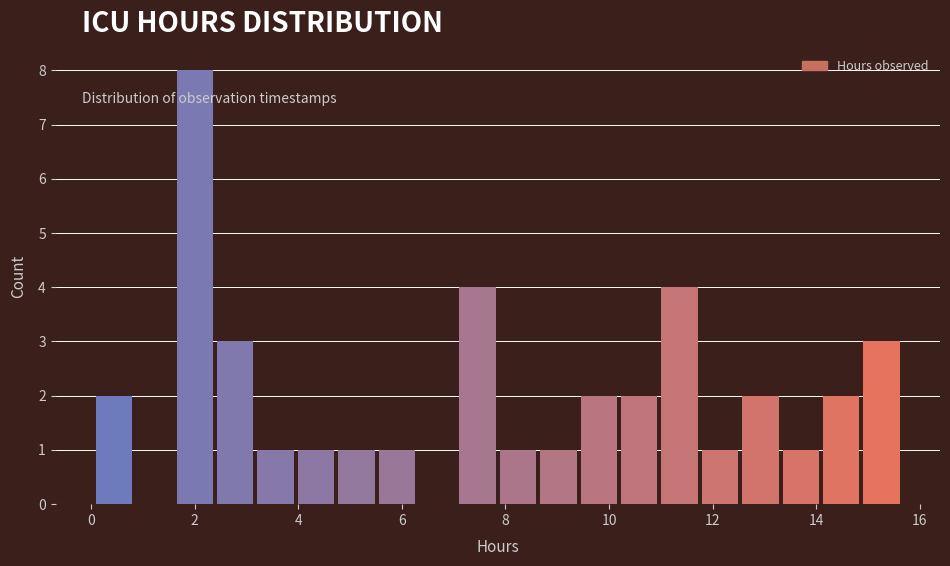

Read against the x-axis, roughly where is the centre of the tallest bar?

2.0